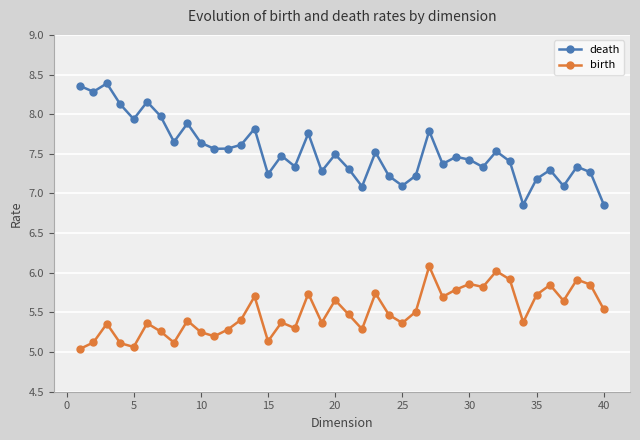

How many interior local peaks does the birth series have?

13